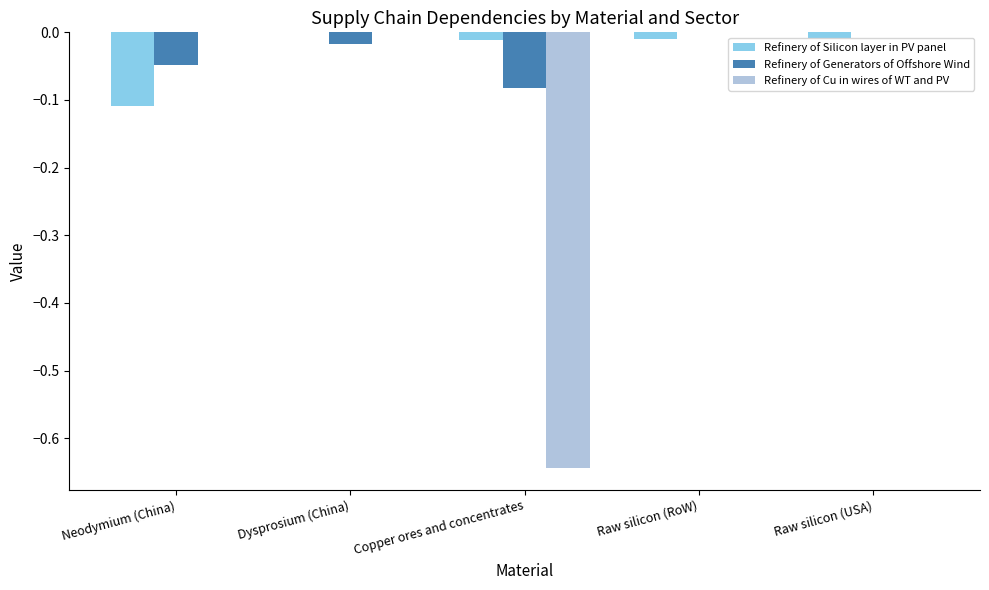

Between Copper ores and concentrates and Raw silicon (USA), which series saw the biggest shift?

Refinery of Cu in wires of WT and PV